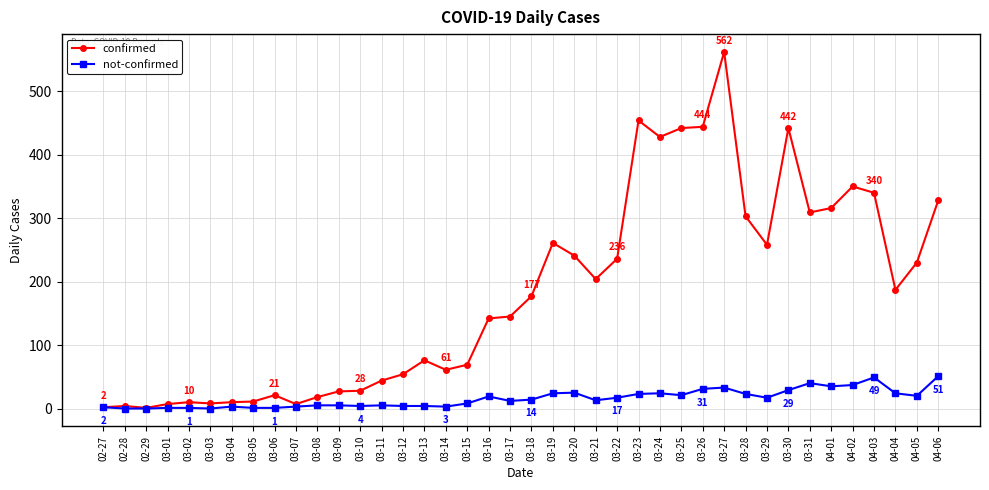

Where does the not-confirmed series first go above 14?

03-16